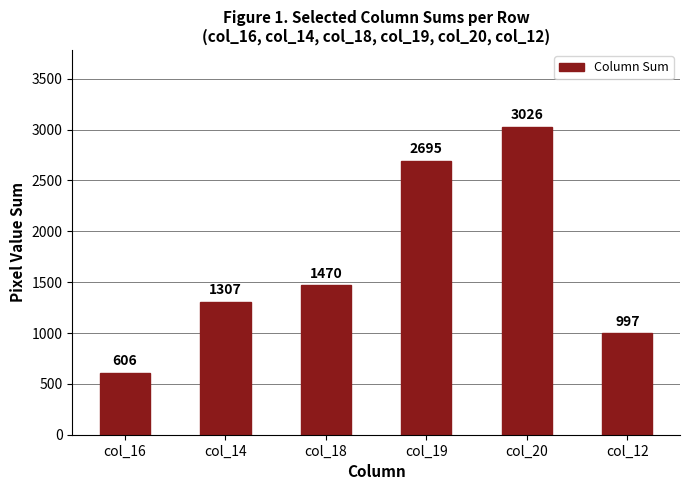

Is it true that the value at col_18 is 1470?

True